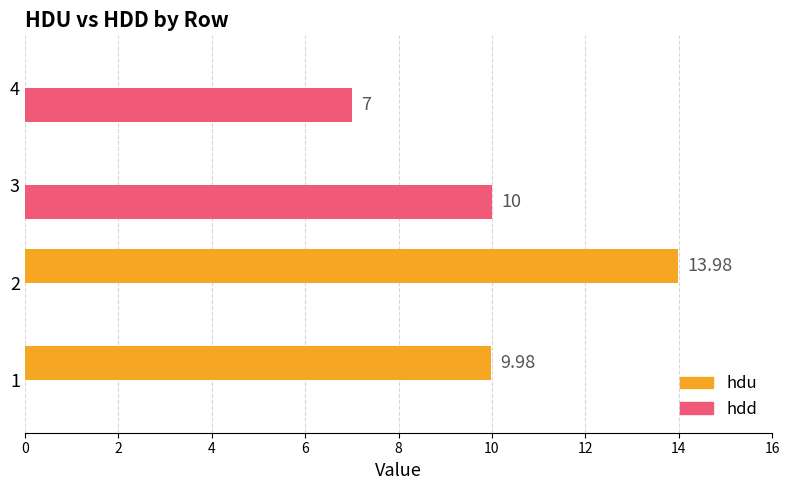

Between 2 and 3, which series saw the biggest shift?

hdu